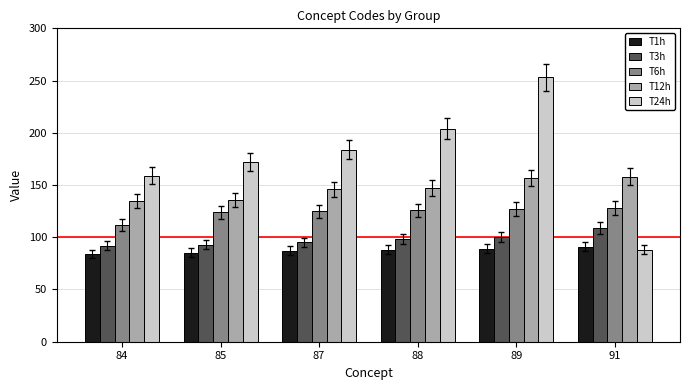

Rank the categories by T24h value from highest to lowest.

89, 88, 87, 85, 84, 91